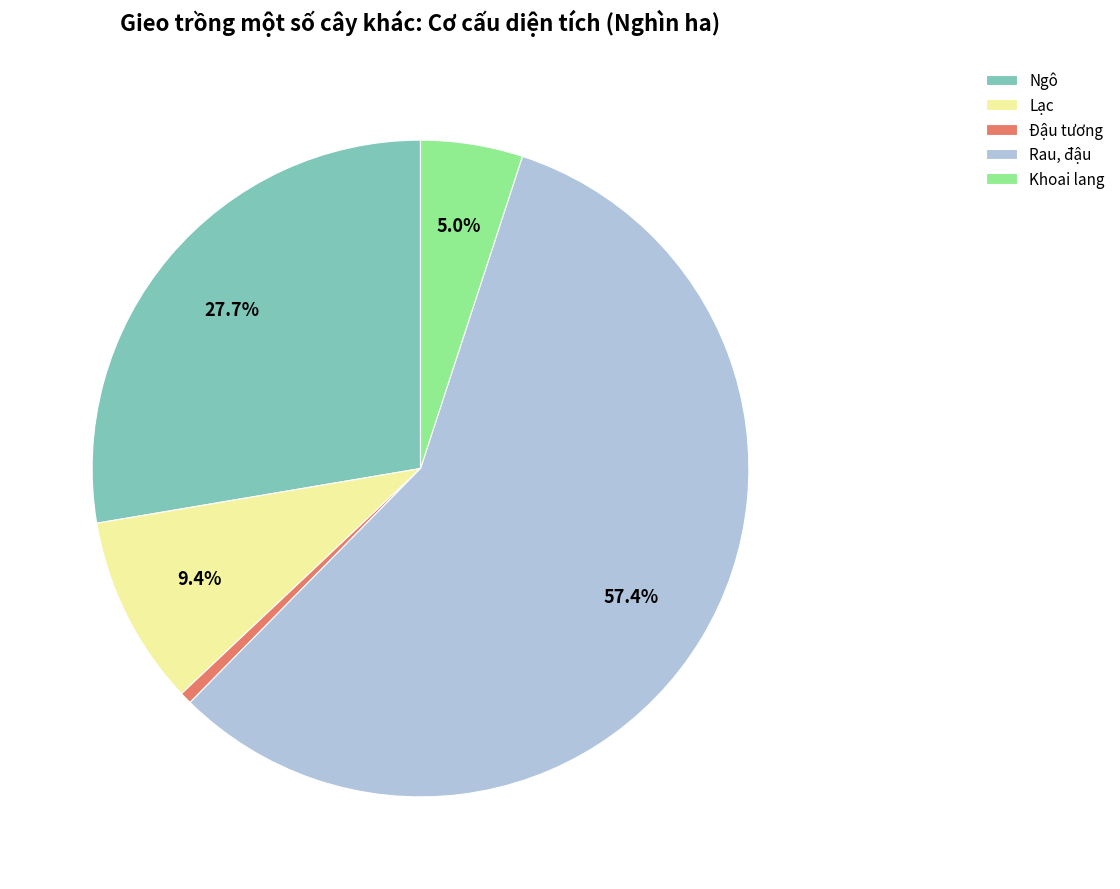

To the nearest percent, what percentage of the pie is Lạc?

9%